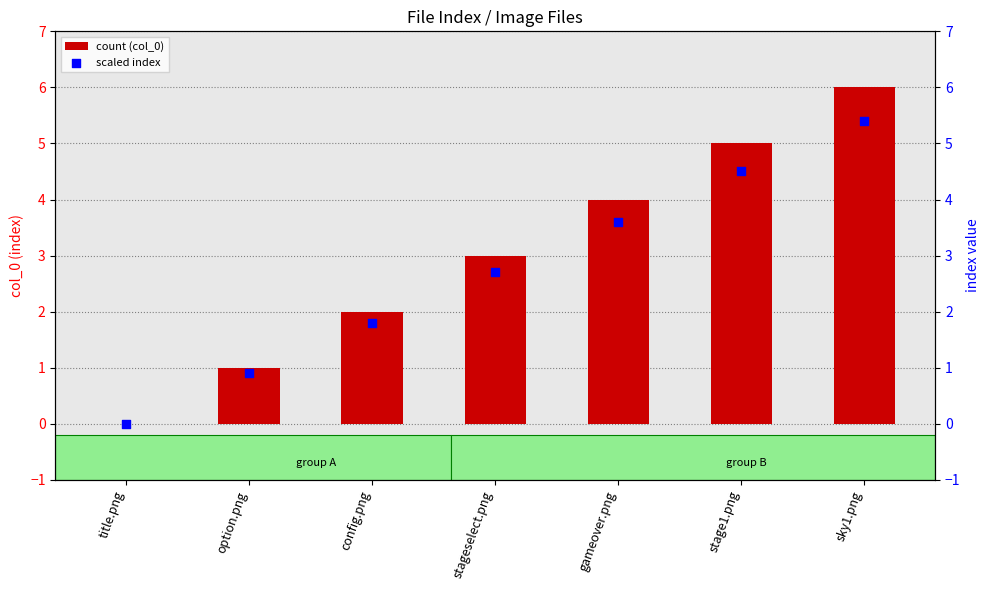

Which series reaches the maximum Y coordinate?

col_0